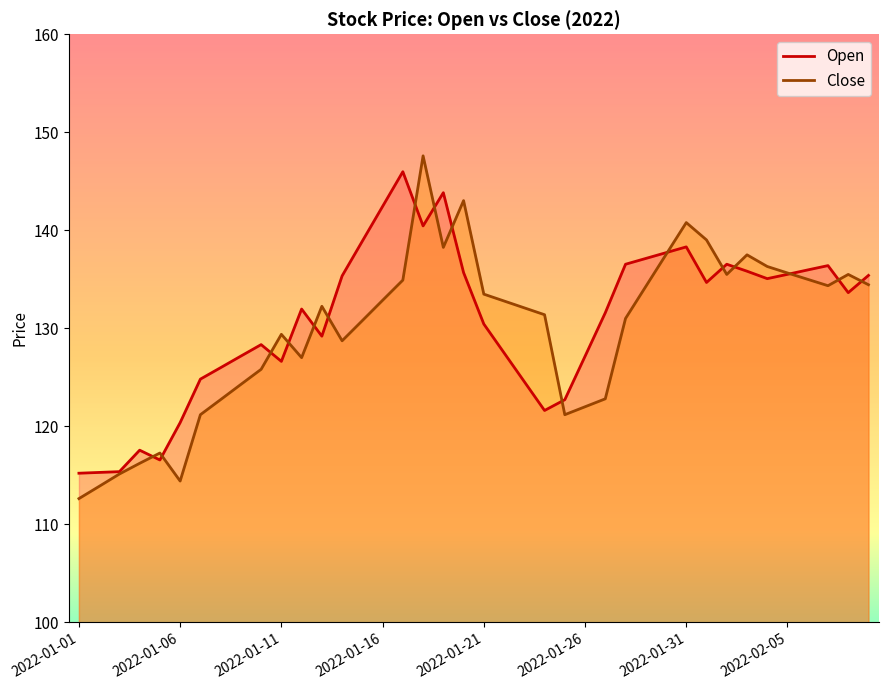

Between 2022-01-11 and 2022-02-05, which is larger?

2022-02-05